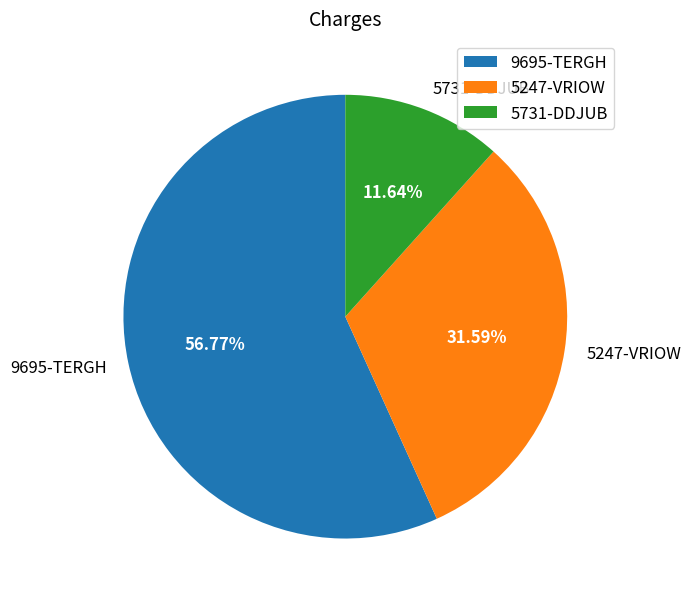

How much of the chart is everything except 9695-TERGH?

43.2%